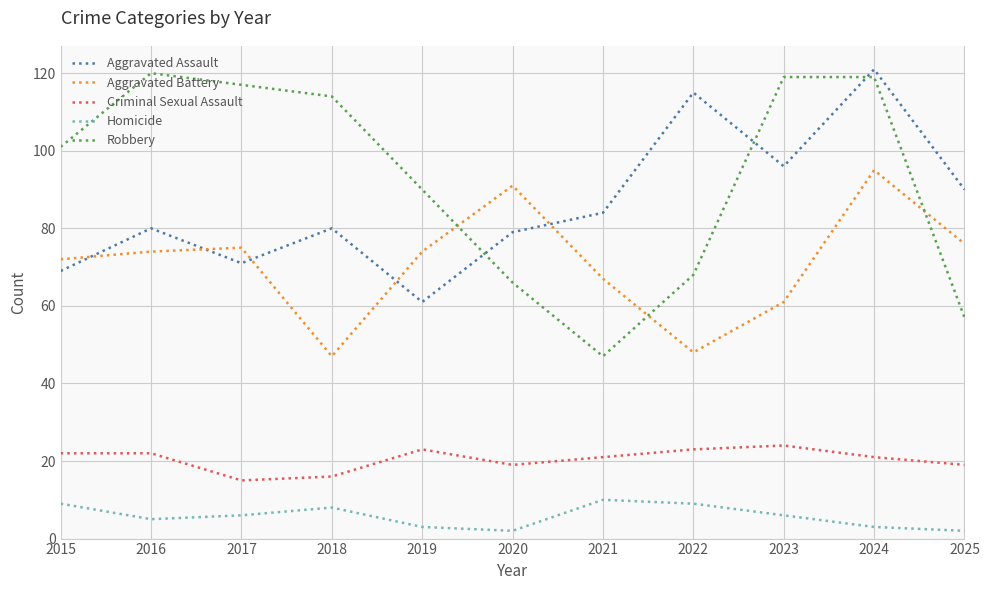

Where does the Criminal Sexual Assault series first go above 21?

2015